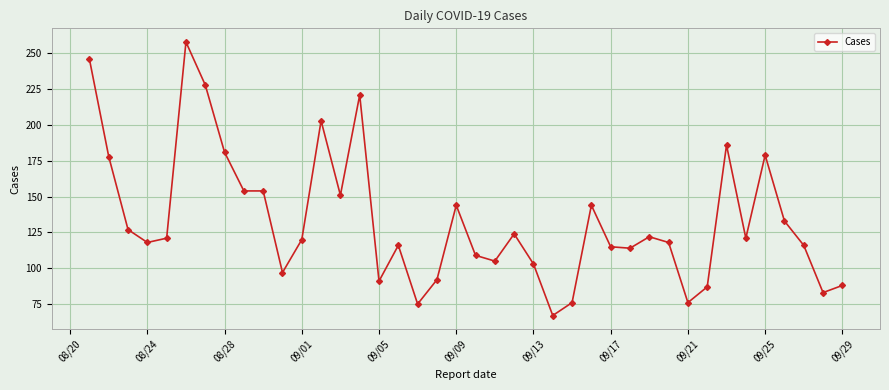

What is the greatest value displayed?

258